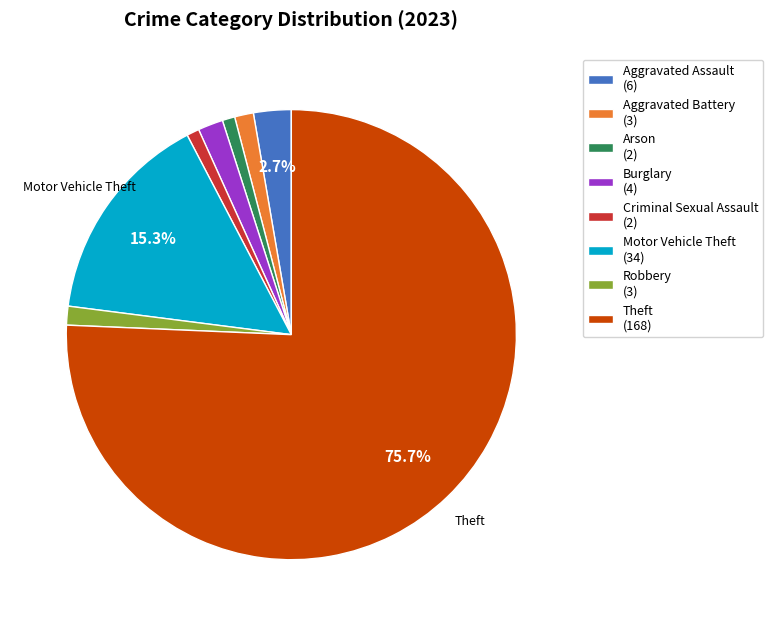

Is there a majority slice in this chart?

Yes